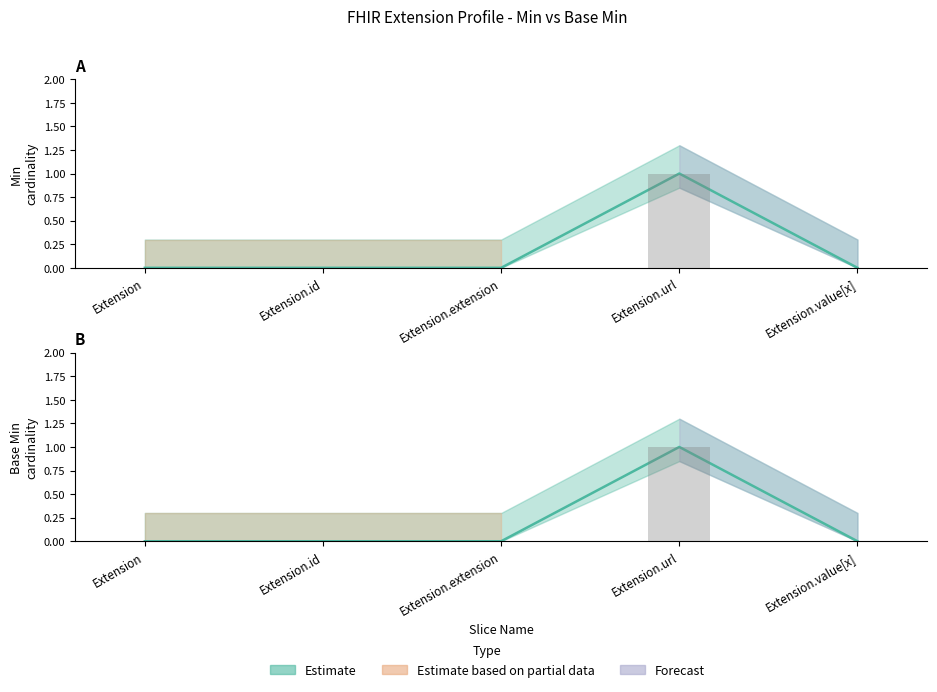

What is the label of the 1st bar from the right?

Extension.value[x]